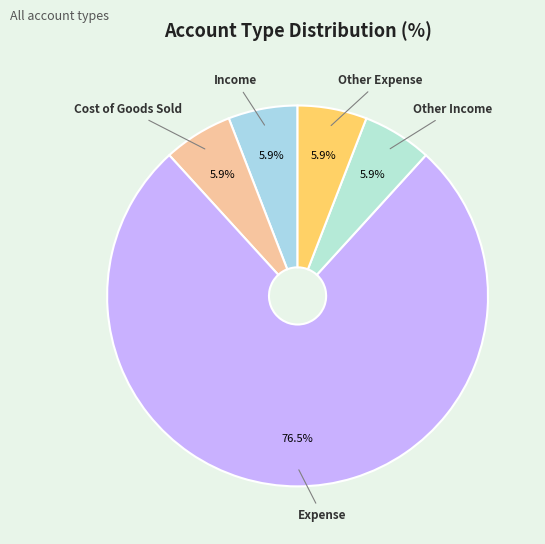

Does Expense account for over 50% of the chart?

Yes